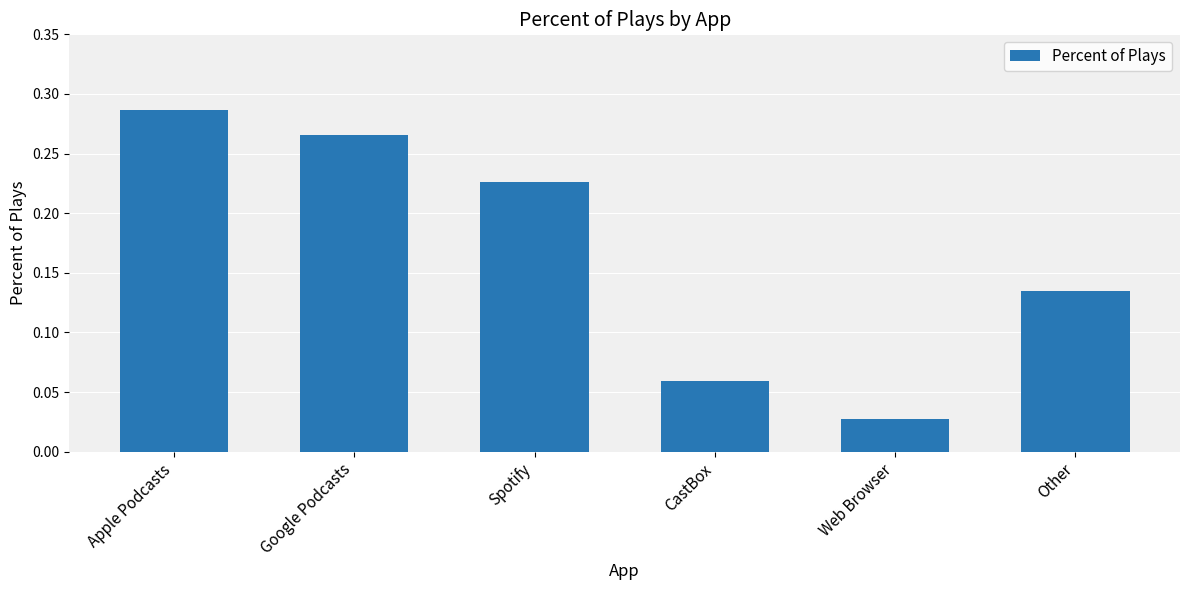

Count the values in the range 0 to 1.

6